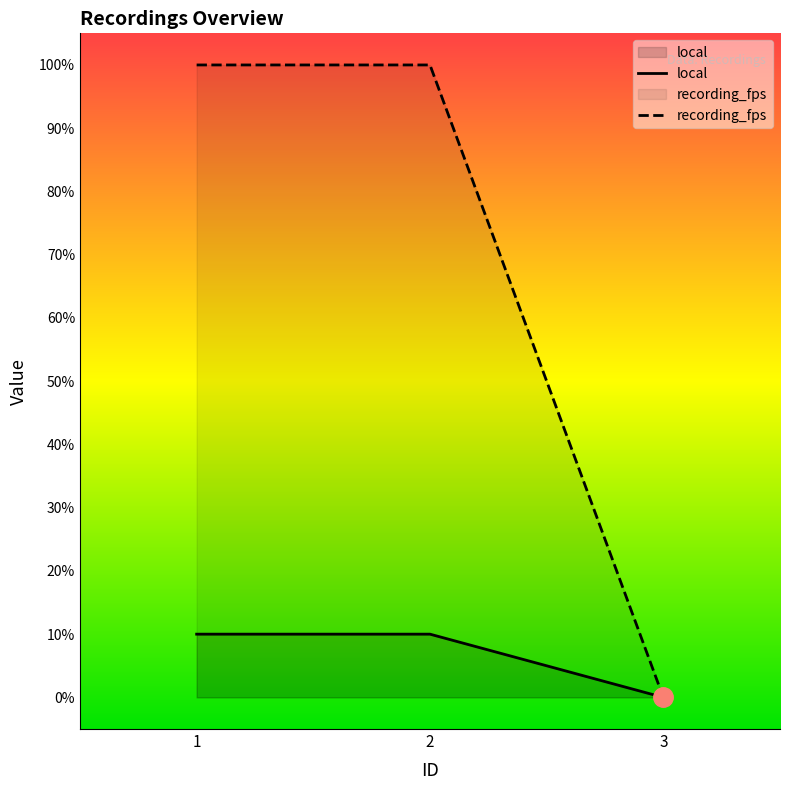

Reading left to right, what are all the values shown in this chart?

local: 10	10	0
recording_fps: 100	100	0